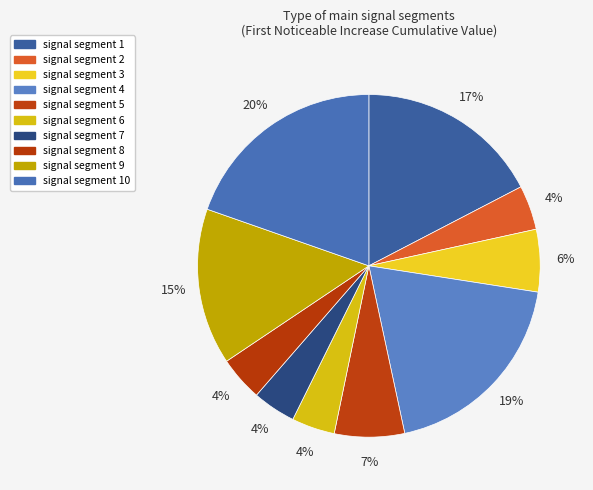

True or false: signal segment 10 accounts for 5% of the total.

False